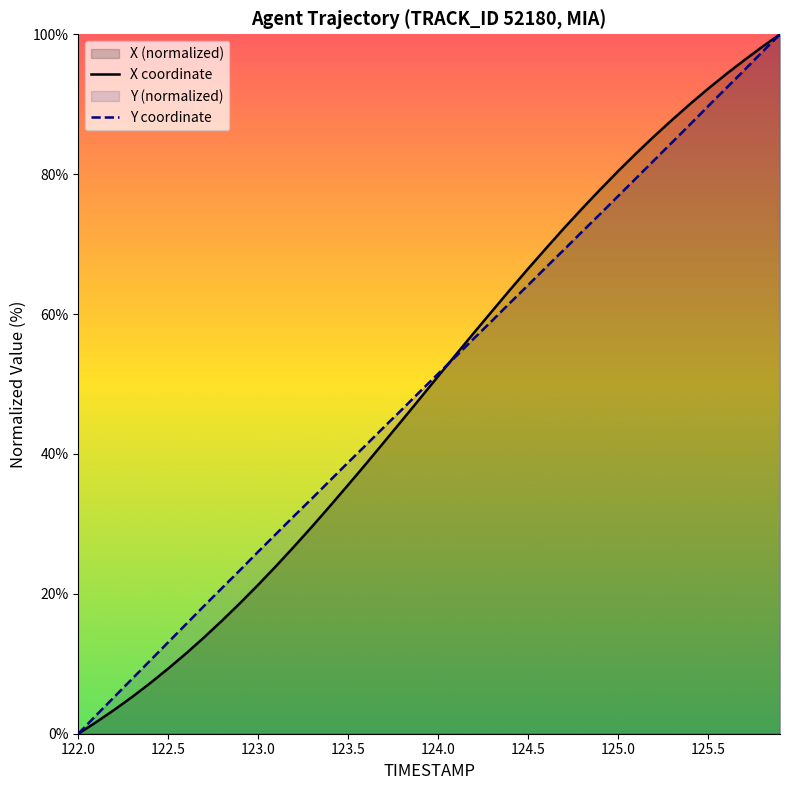

The value of X coordinate at 123.0 is 9.8. True or false?

False